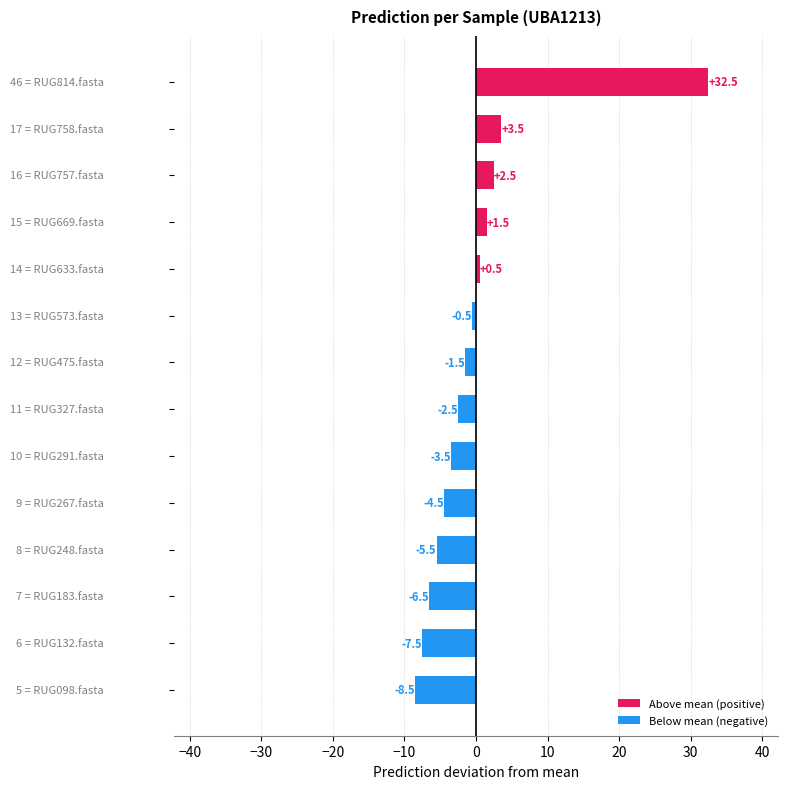

What is the difference between the maximum and second lowest values?

40.0